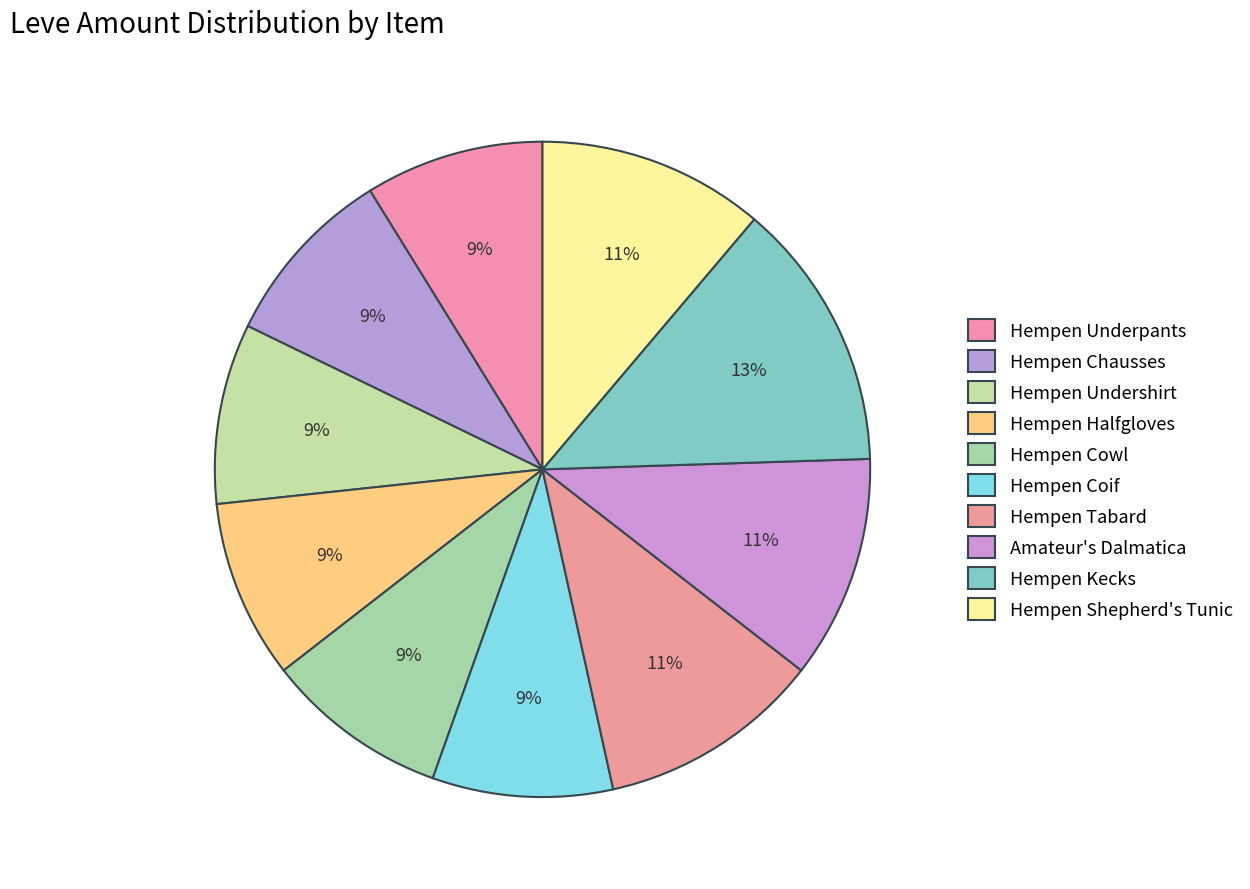

What percentage do Hempen Cowl and Hempen Kecks together represent?

22.4%